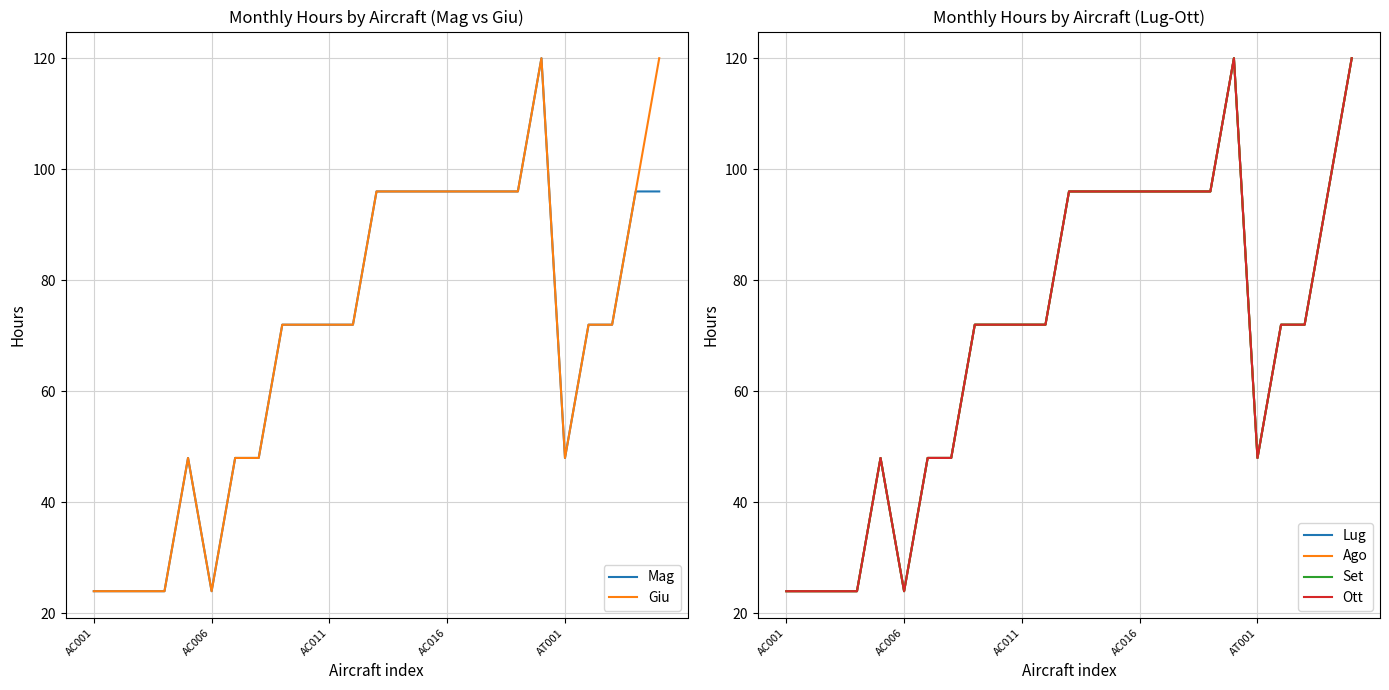

Which has a higher value, AC001 or 16?

16